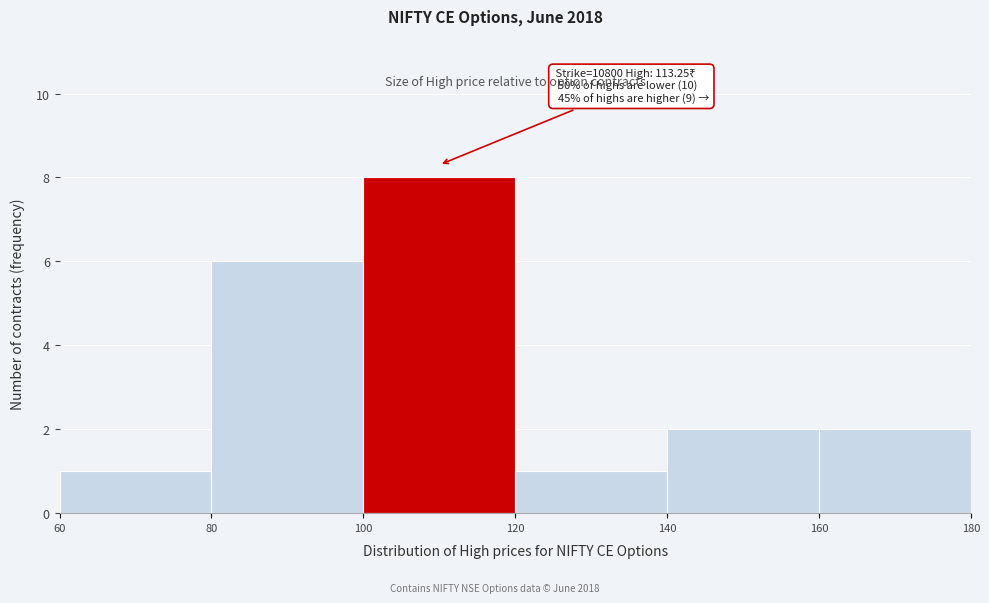

Which range on the x-axis has the tallest bar?

100 to 120